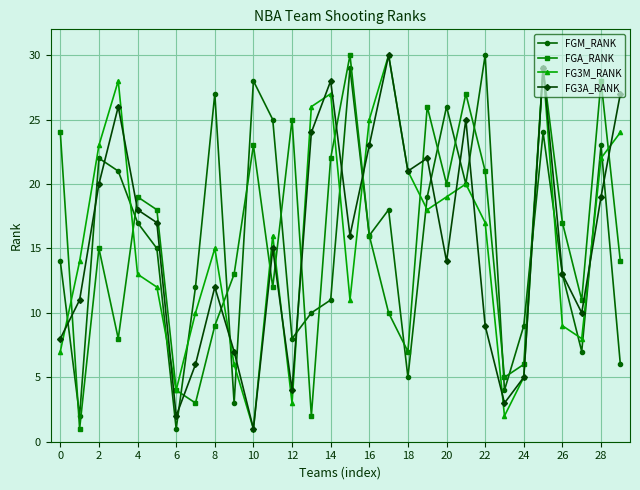

True or false: FG3M_RANK has more than 0 points higher than both neighbors.

True